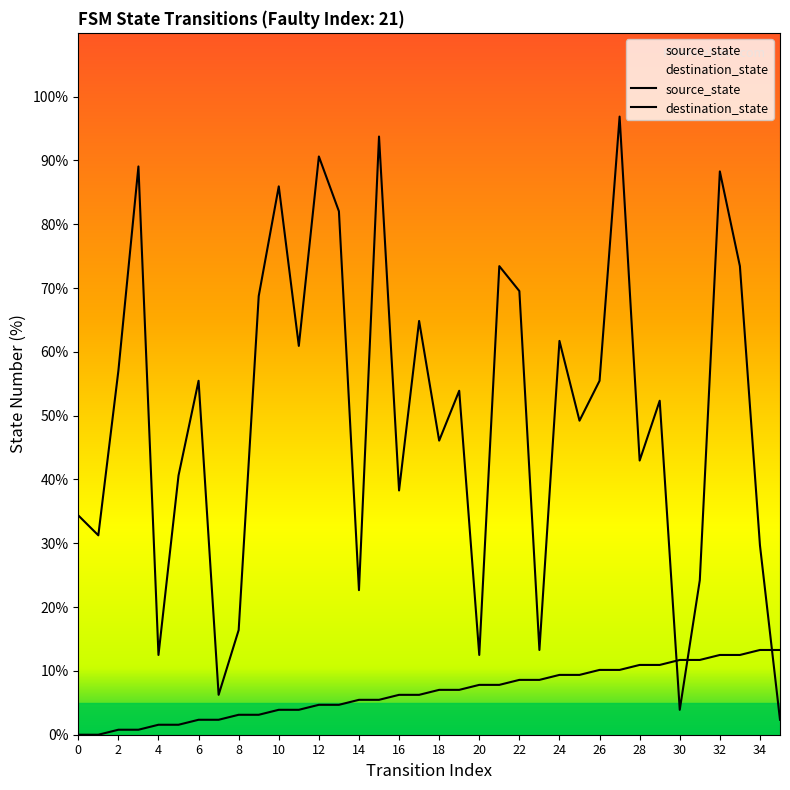

Reading left to right, list all the values displayed in this chart.

source_state: 0=0.0	1=0.0	2=0.8	3=0.8	4=1.6	5=1.6	6=2.3	7=2.3	8=3.1	9=3.1	10=3.9	11=3.9	12=4.7	13=4.7	14=5.5	15=5.5	16=6.2	17=6.2	18=7.0	19=7.0	20=7.8	21=7.8	22=8.6	23=8.6	24=9.4	25=9.4	26=10.2	27=10.2	28=10.9	29=10.9	30=11.7	31=11.7	32=12.5	33=12.5	34=13.3	35=13.3
destination_state: 0=34.4	1=31.2	2=57.0	3=89.1	4=12.5	5=40.6	6=55.5	7=6.2	8=16.4	9=68.8	10=85.9	11=60.9	12=90.6	13=82.0	14=22.7	15=93.8	16=38.3	17=64.8	18=46.1	19=53.9	20=12.5	21=73.4	22=69.5	23=13.3	24=61.7	25=49.2	26=55.5	27=96.9	28=43.0	29=52.3	30=3.9	31=24.2	32=88.3	33=73.4	34=29.7	35=2.3